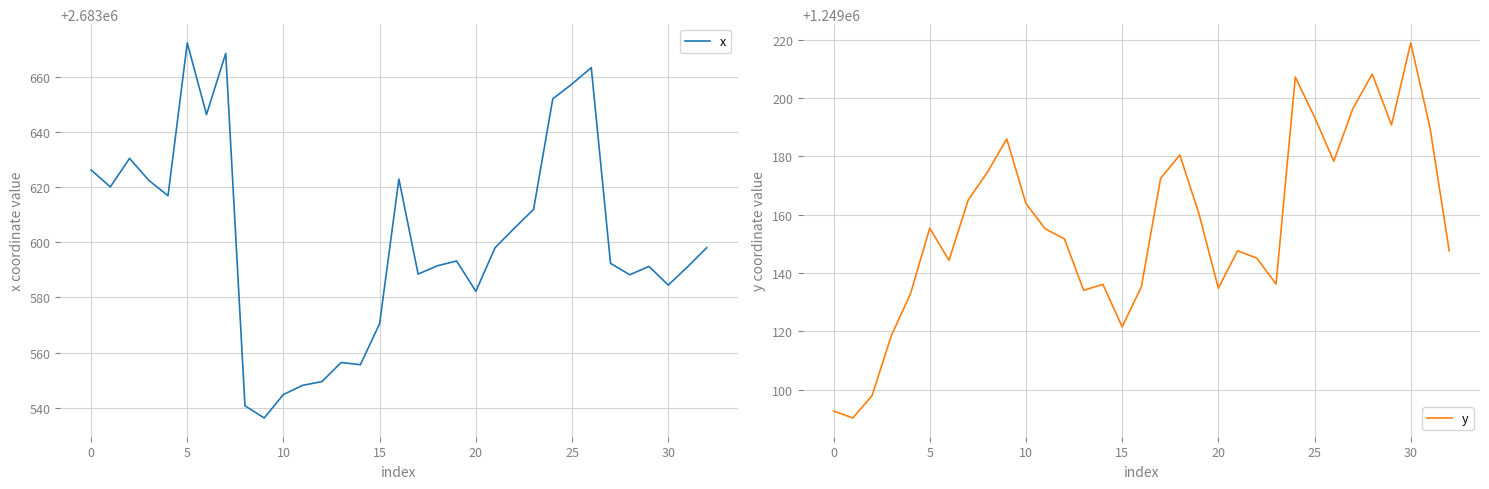

What is the lowest value of the x series?

2683536.4